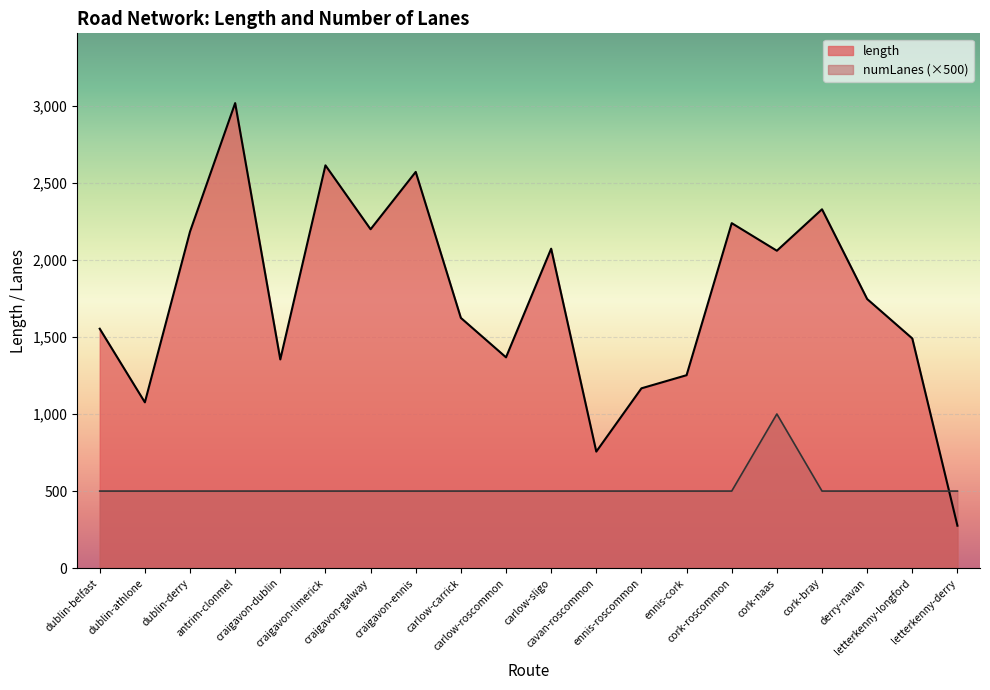

Which category has the lowest value in the length series?

letterkenny-derry